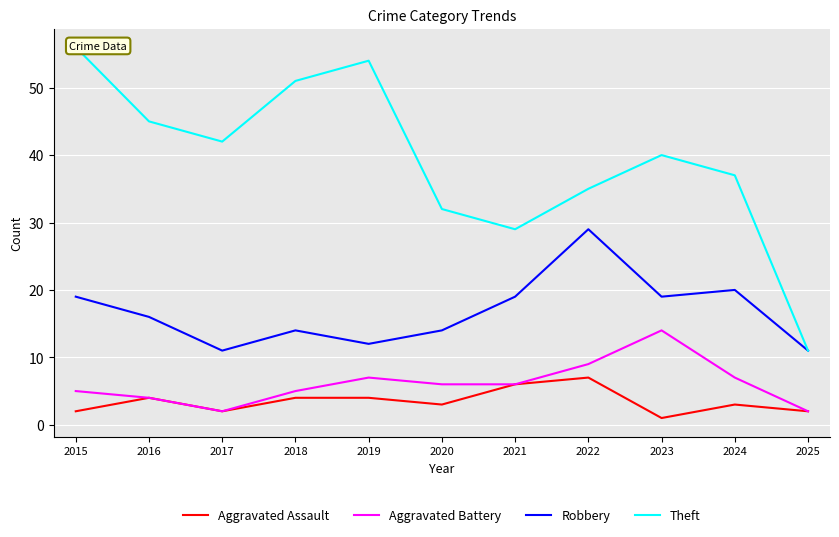

Where does the Robbery series first go above 16?

2015